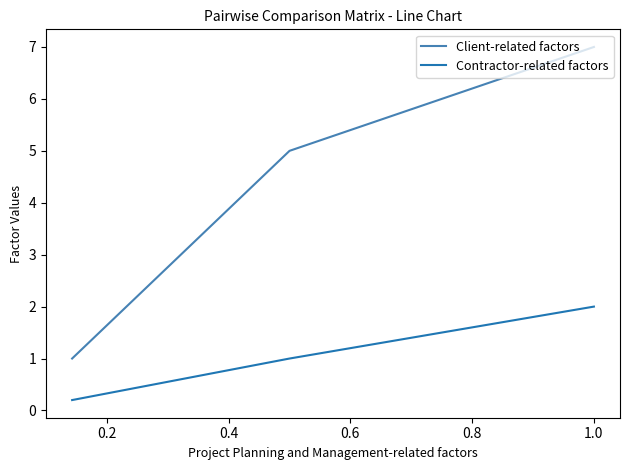

What is the difference between the maximum and minimum values in the Client-related factors series?

6.0